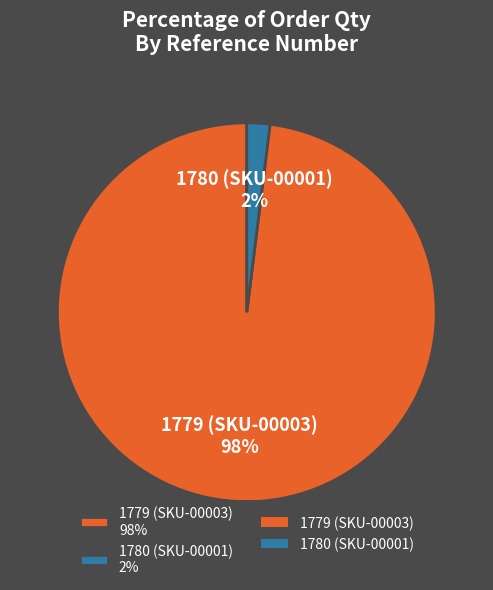

Which category has the biggest portion of the pie?

1779 (SKU-00003)